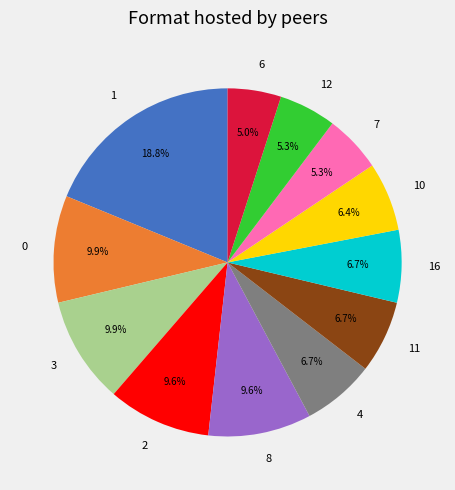

Is the sum of 6 and 10 greater than half?

No